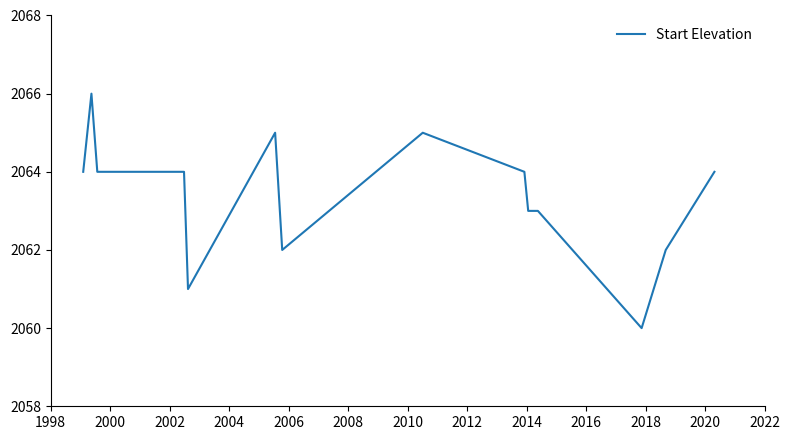

What is the difference between the maximum and minimum values?

6